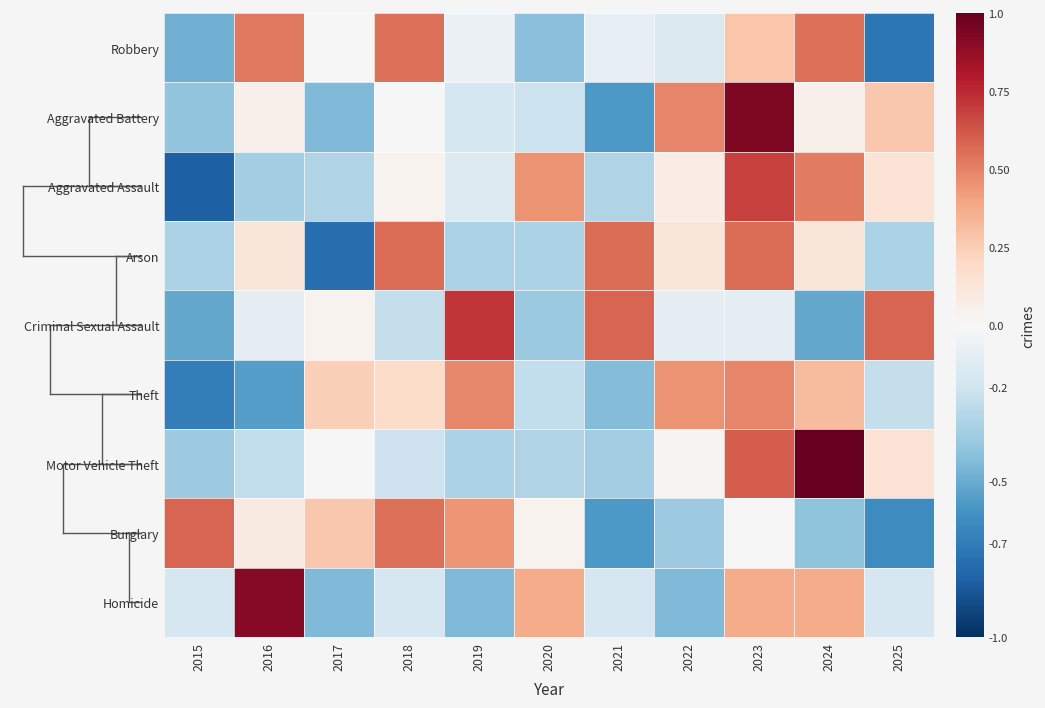

What is the greatest value displayed?

1.0